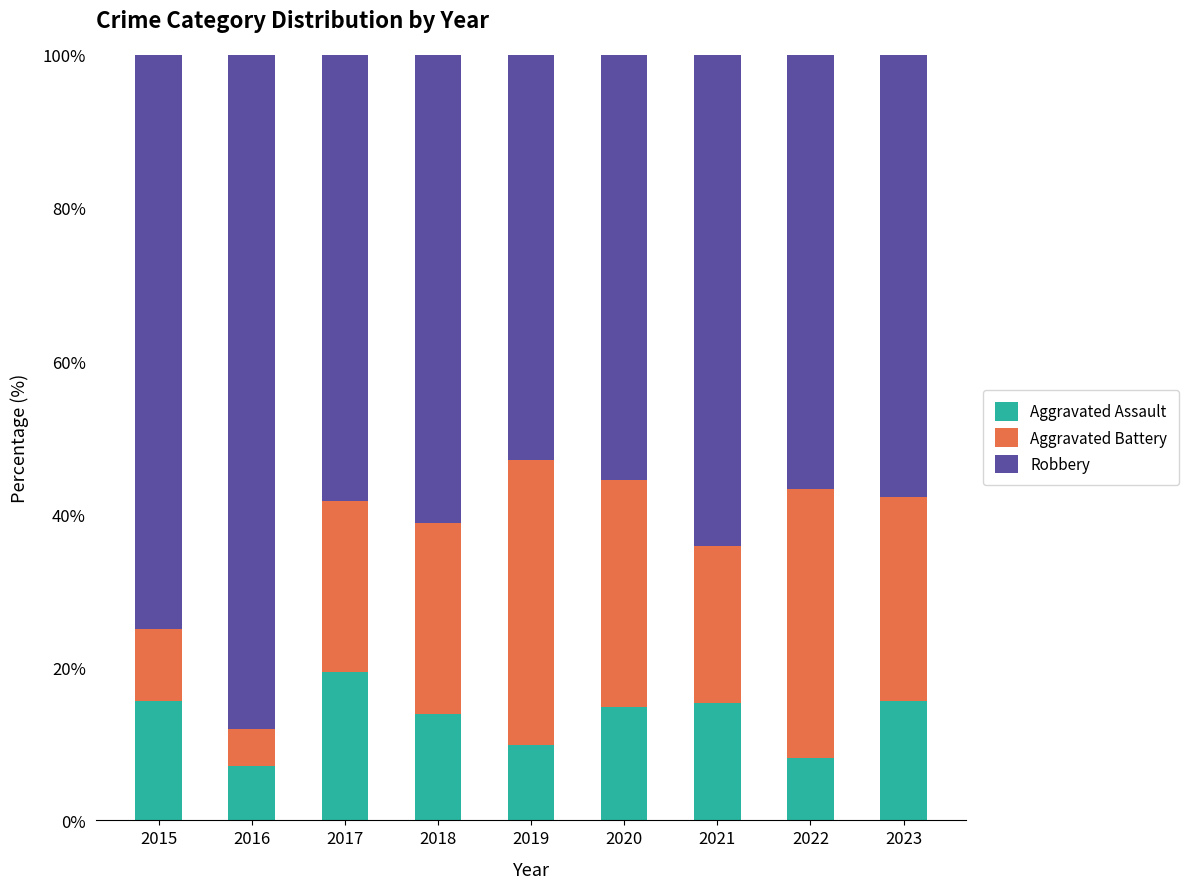

What is the approximate value of Aggravated Assault at 2016?

7.1